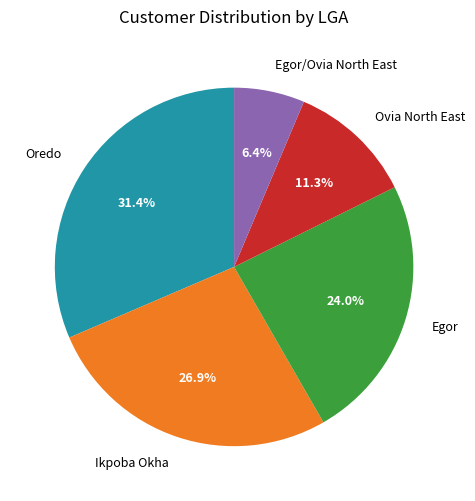

How many slices are in this pie chart?

5